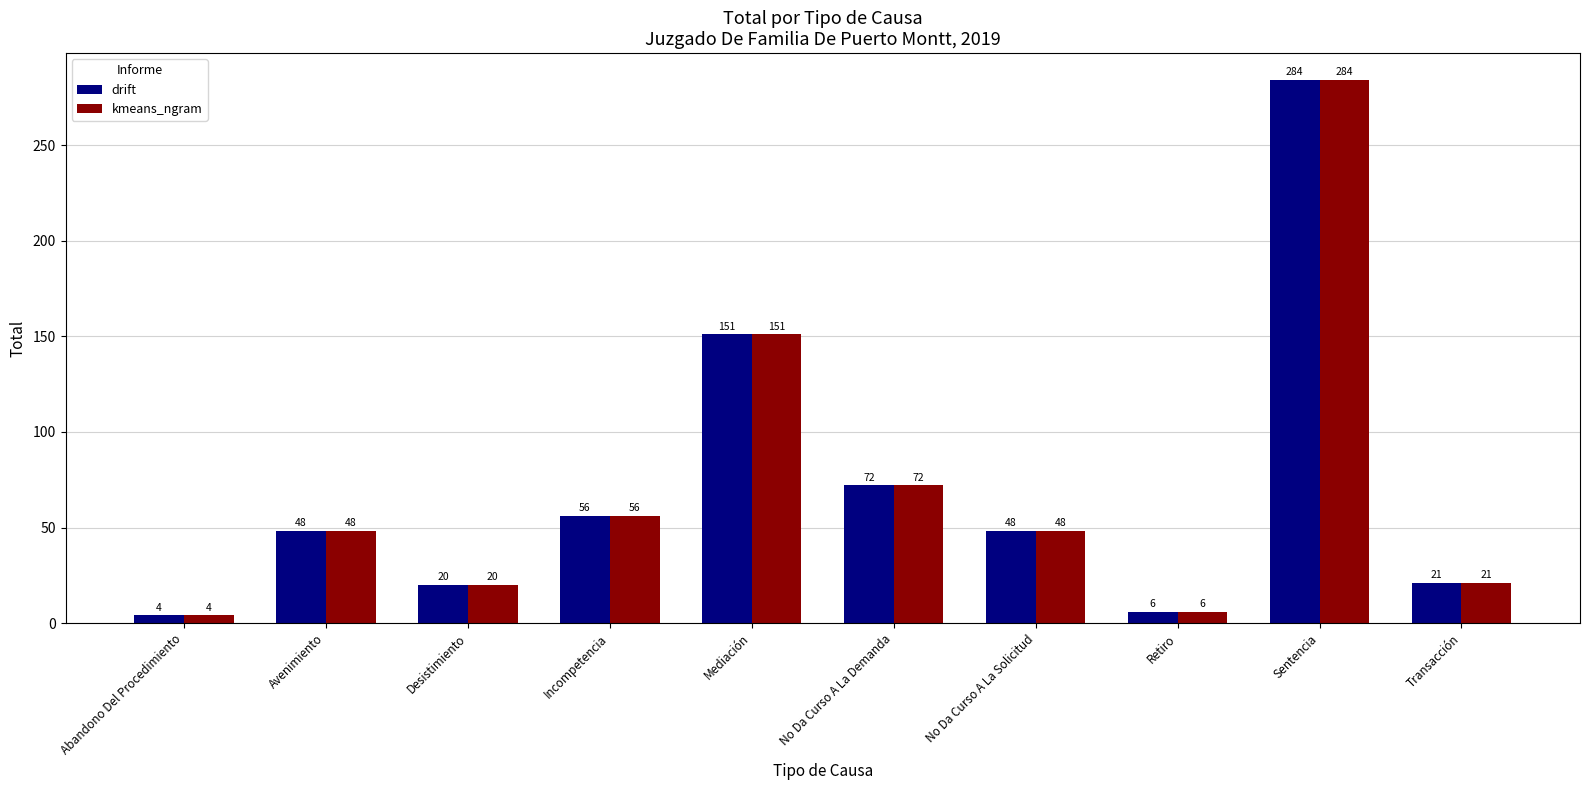

The drift series shows 48 at Avenimiento. True or false?

True